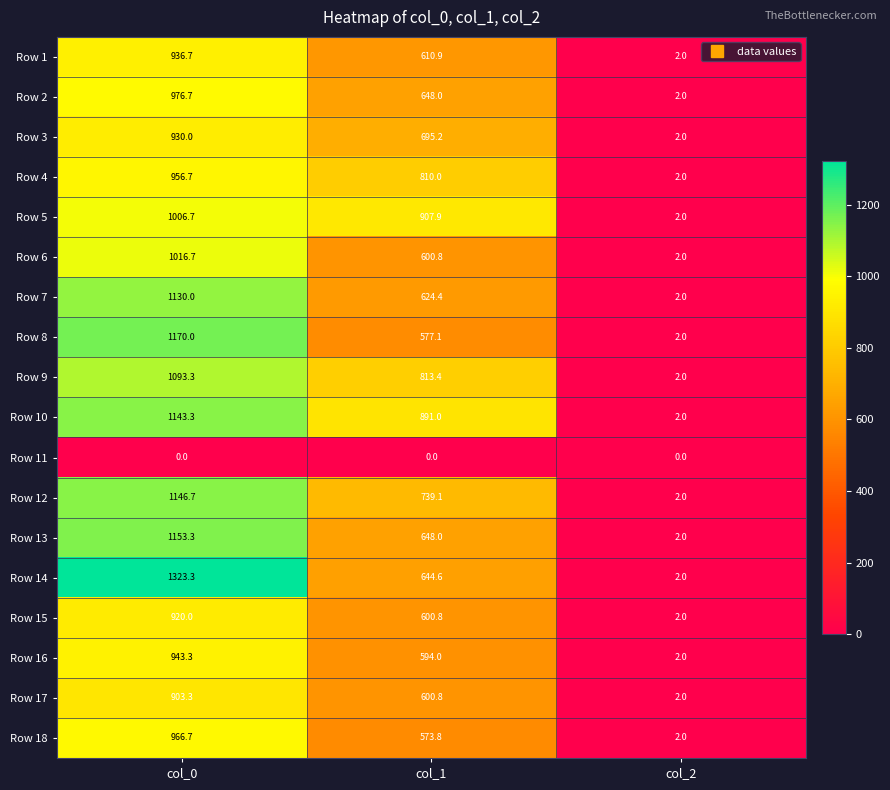

Where does the Row 5 series first go above 907?

col_0